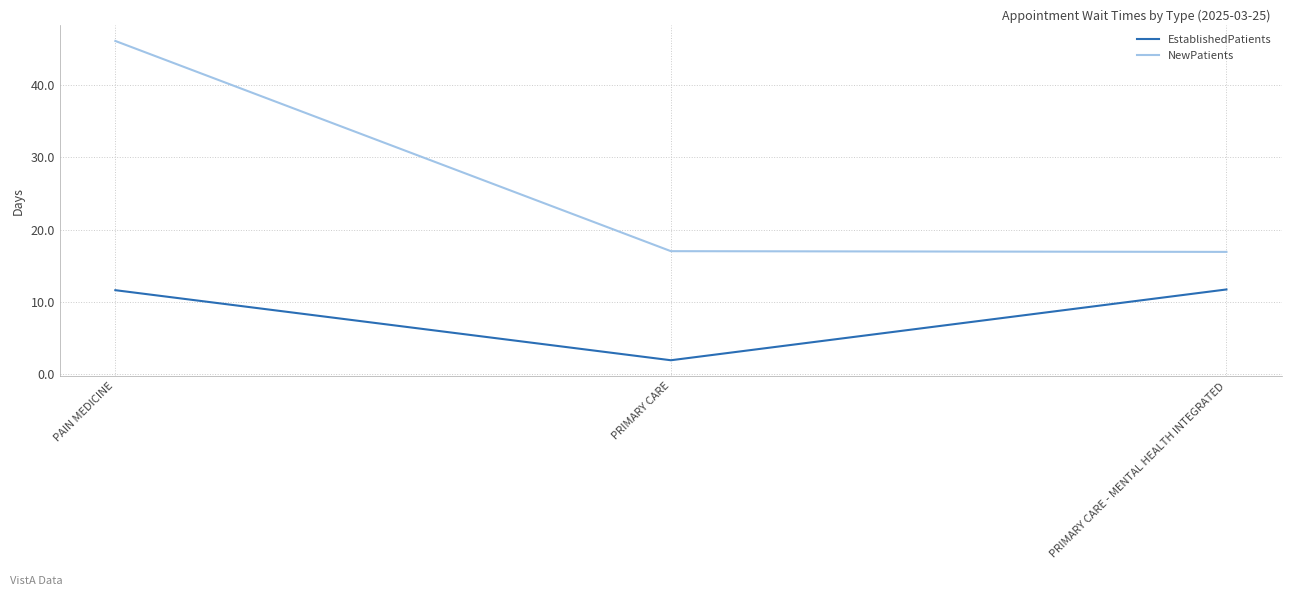

What position from the left is PAIN MEDICINE?

1